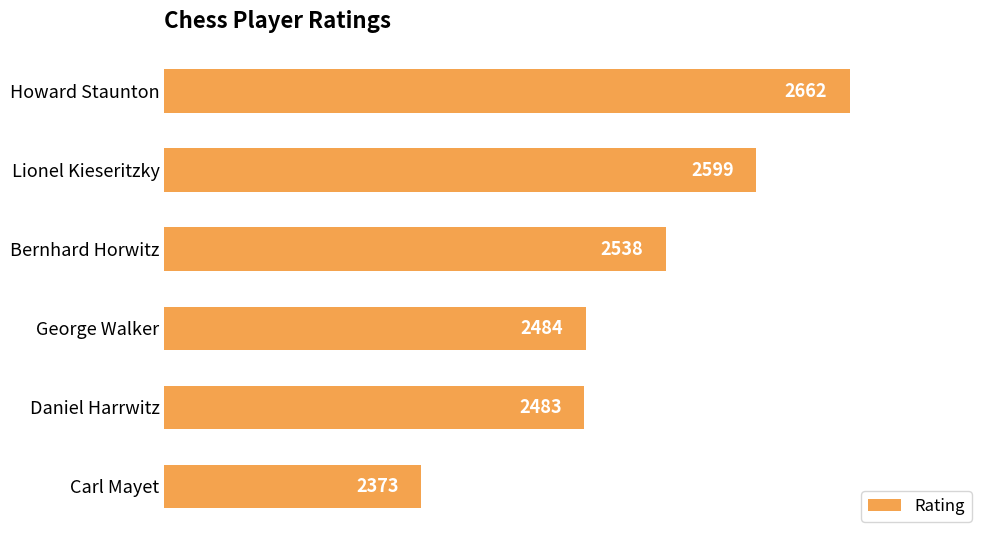

Reading top to bottom, what are all the values shown in this chart?

Howard Staunton=2662	Lionel Kieseritzky=2599	Bernhard Horwitz=2538	George Walker=2484	Daniel Harrwitz=2483	Carl Mayet=2373